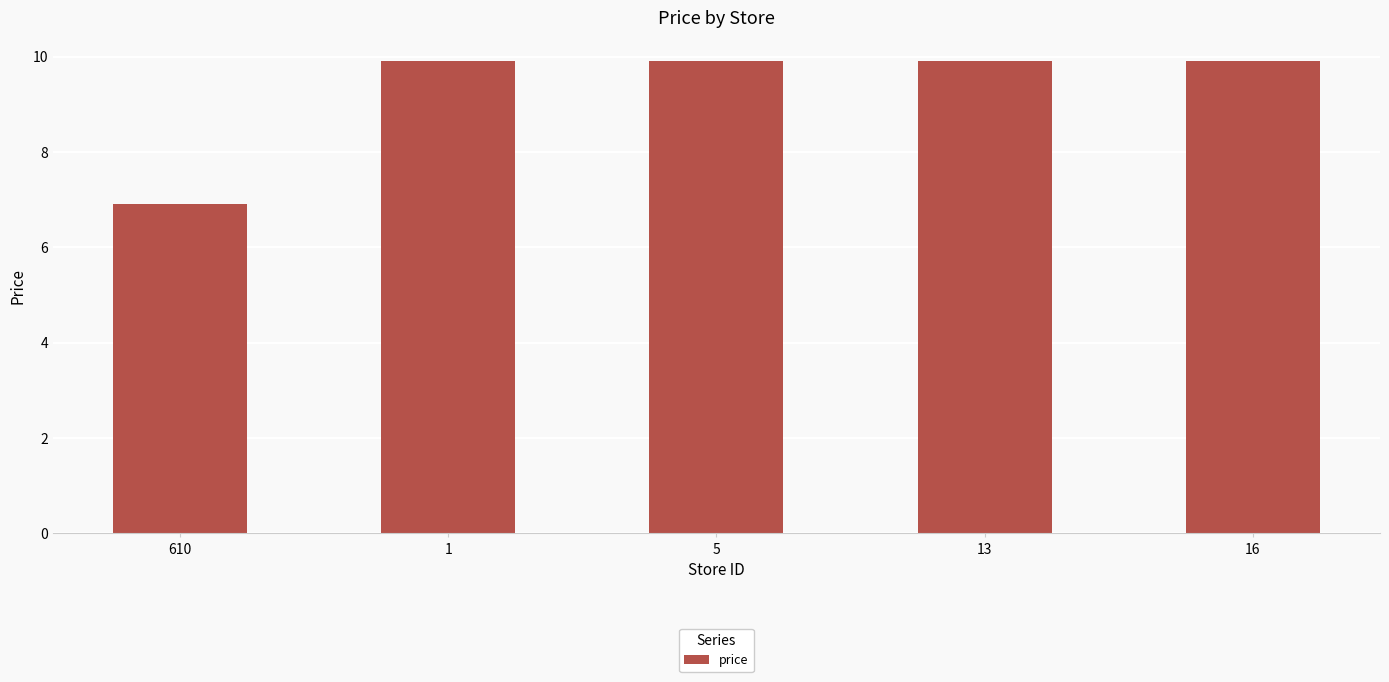

What is the sum of the values at 5 and 16?

19.8